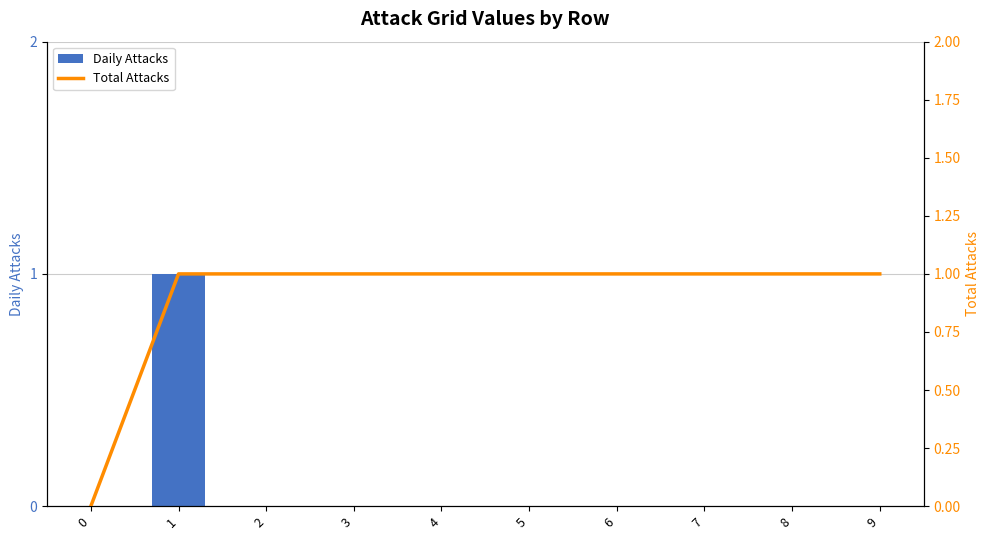

What is the sum of the Total Attacks values at 1 and 7?

2